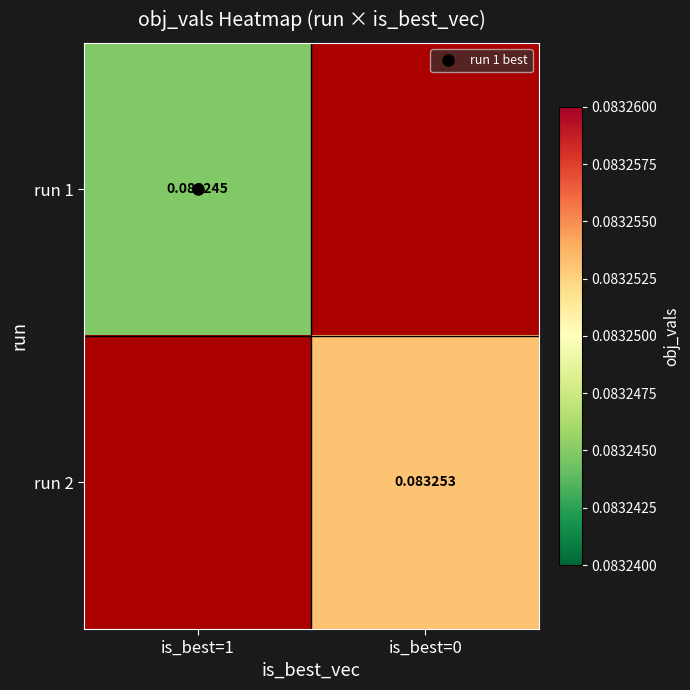

How many values in run 2 are above zero?

1